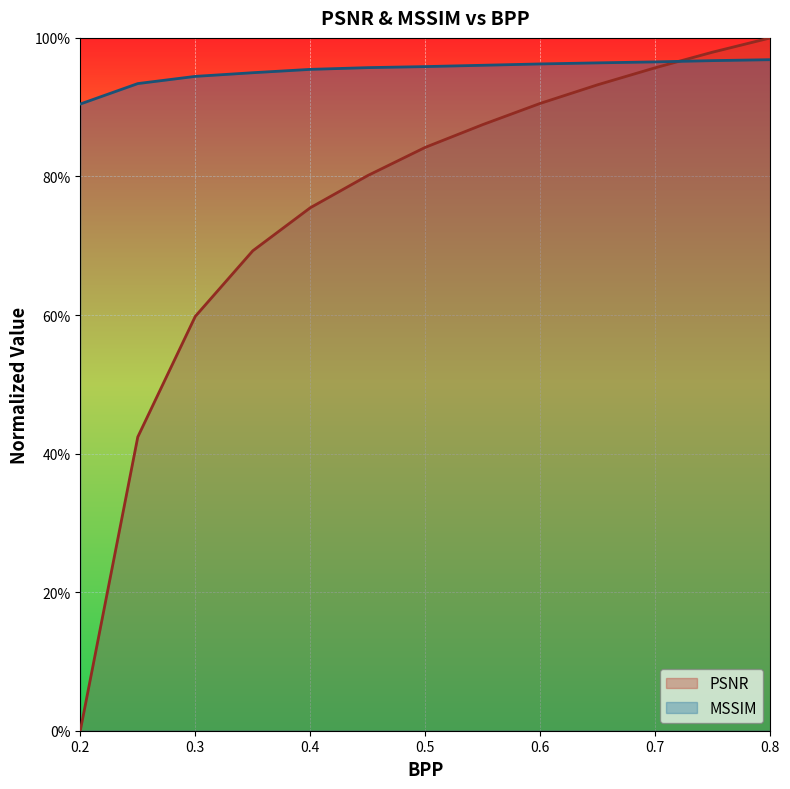

Which series has the largest total across all categories?

MSSIM